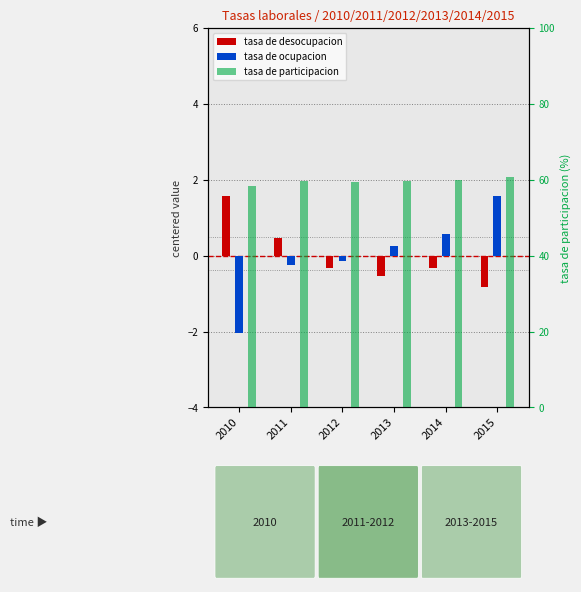

At which category does the chart reach its peak across all series?

2015